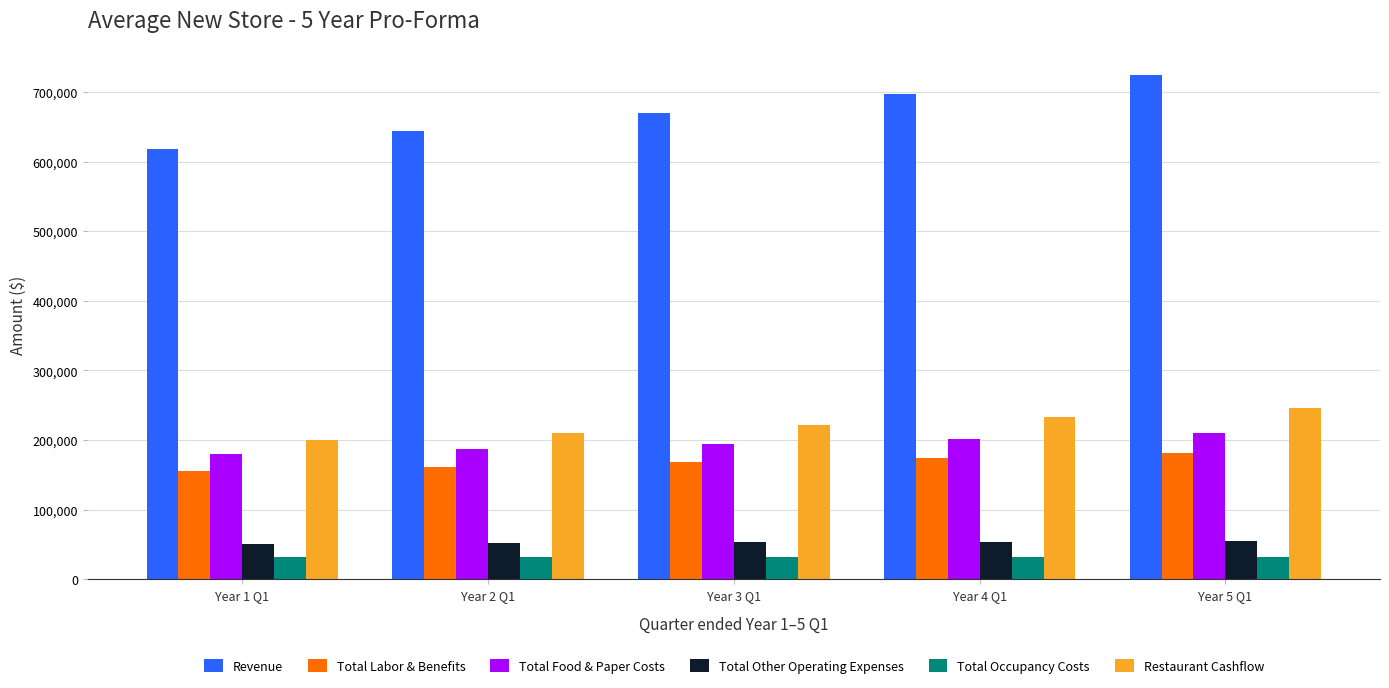

Which series has the largest range (max minus min)?

Revenue